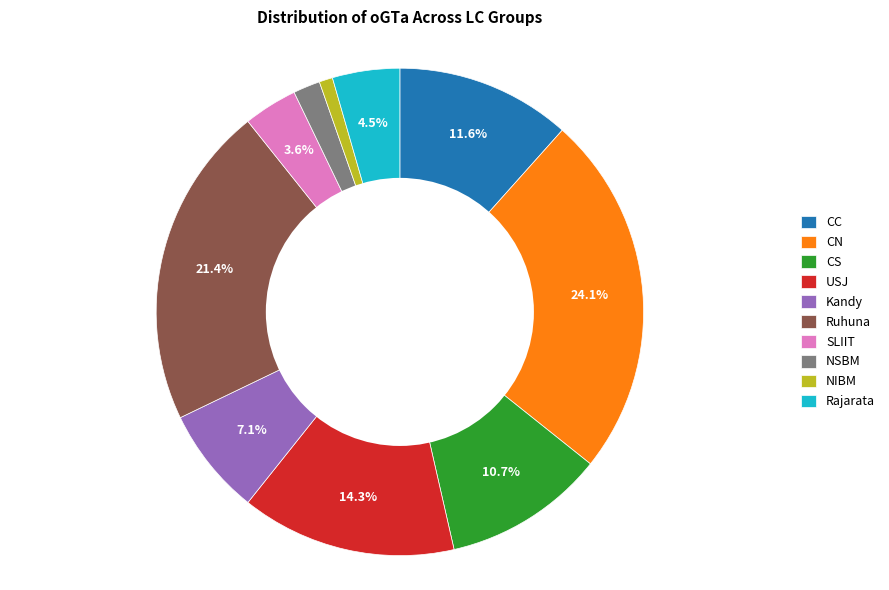

Which has a higher value, CC or SLIIT?

CC